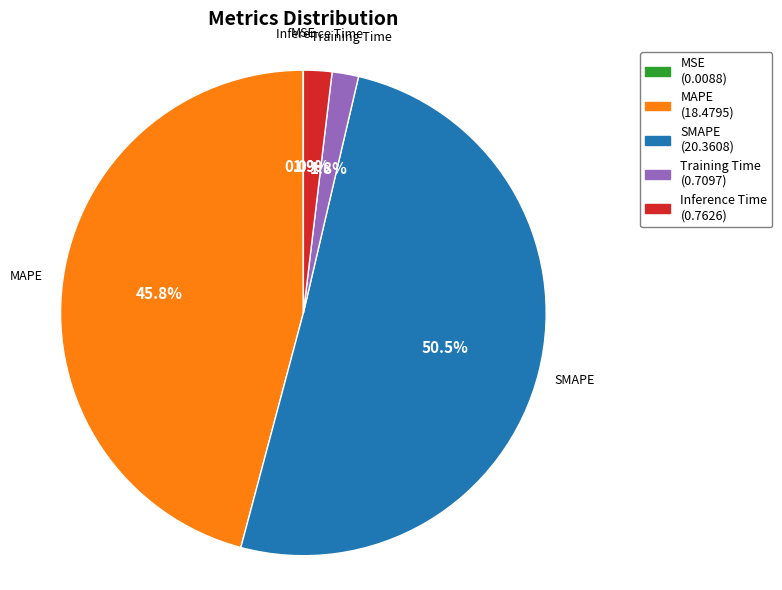

Between Training Time and SMAPE, which is larger?

SMAPE